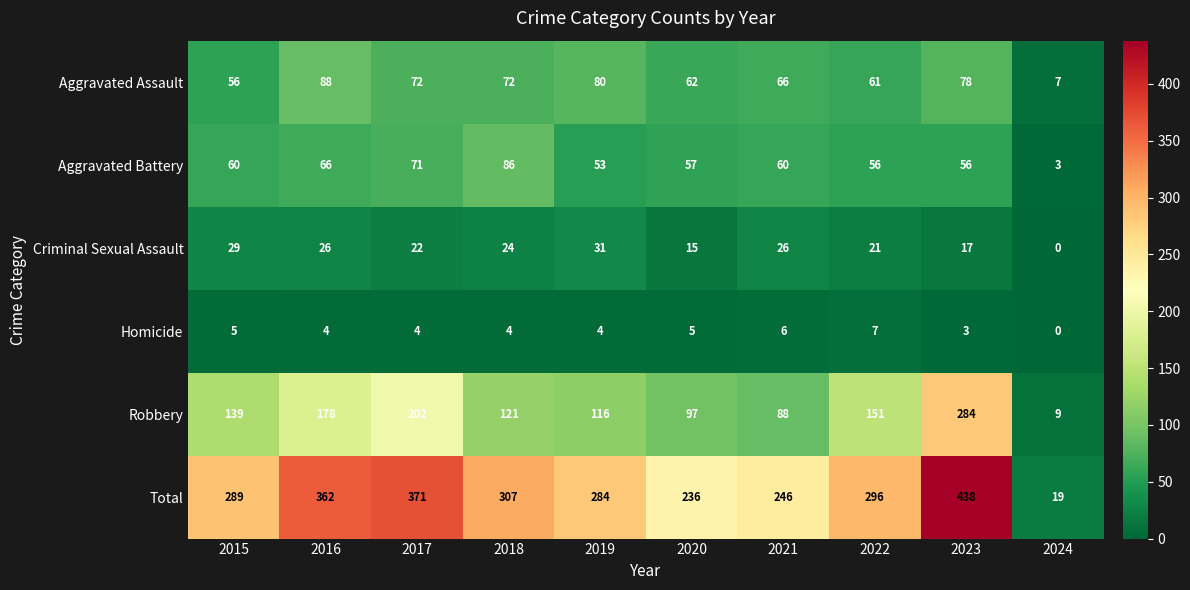

Is it true that Criminal Sexual Assault equals 0 at 2024?

True